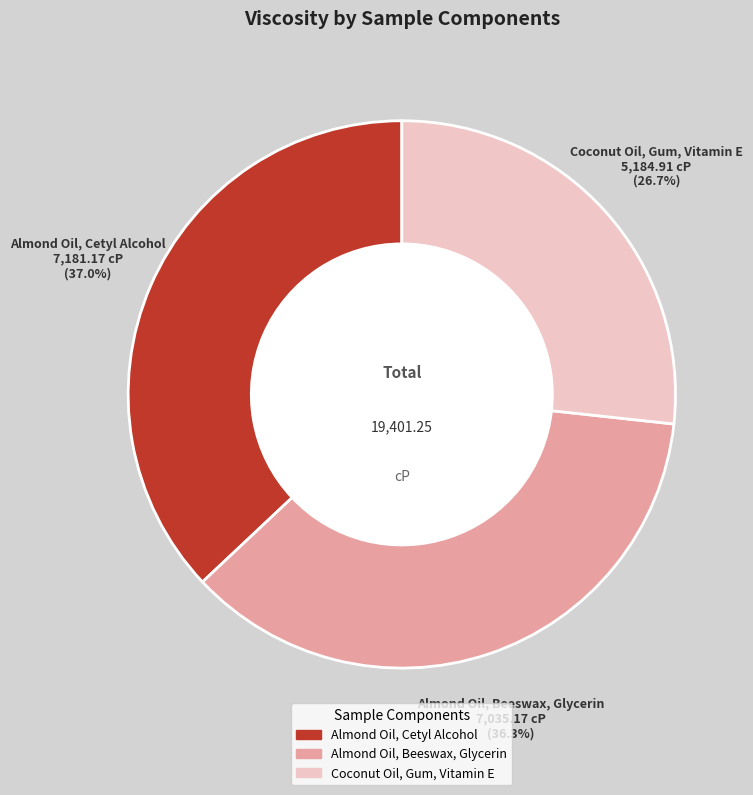

Which category has the biggest portion of the pie?

Almond Oil, Cetyl Alcohol